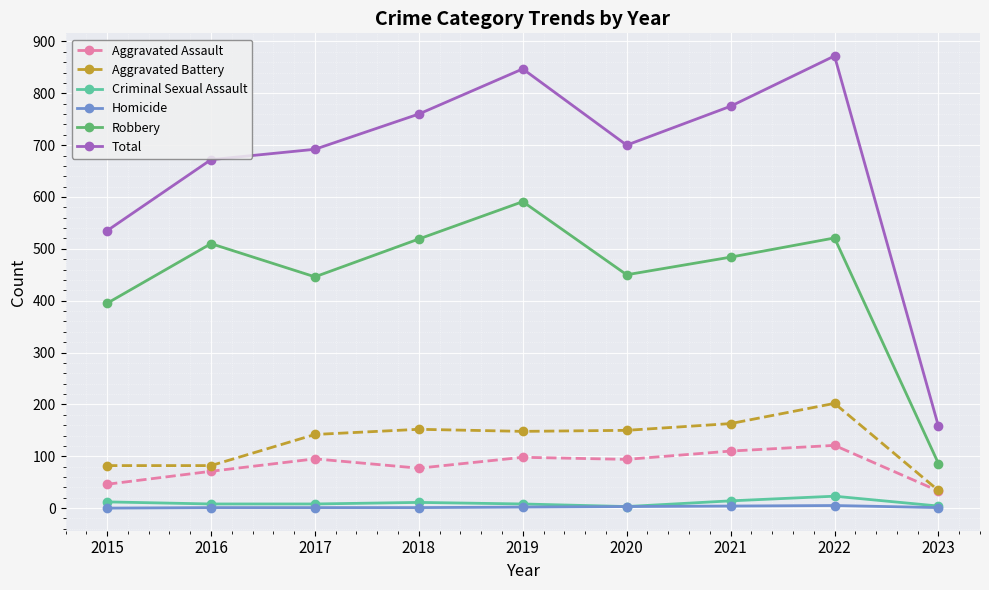

Rank the series by their maximum value, from lowest to highest.

Homicide, Criminal Sexual Assault, Aggravated Assault, Aggravated Battery, Robbery, Total